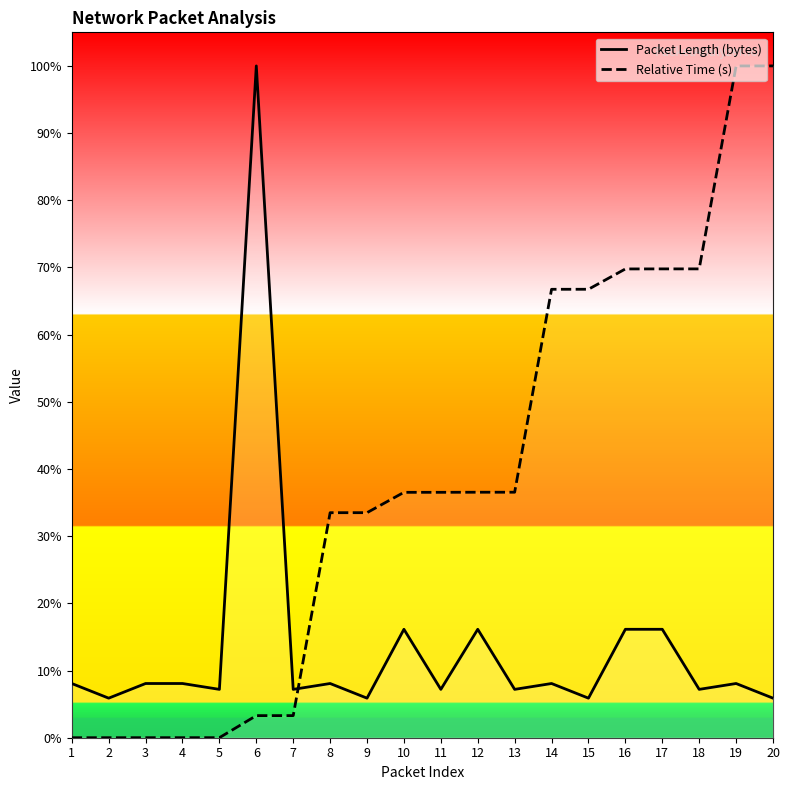

The value of Packet Length (bytes) at 20 is 0.1. True or false?

True